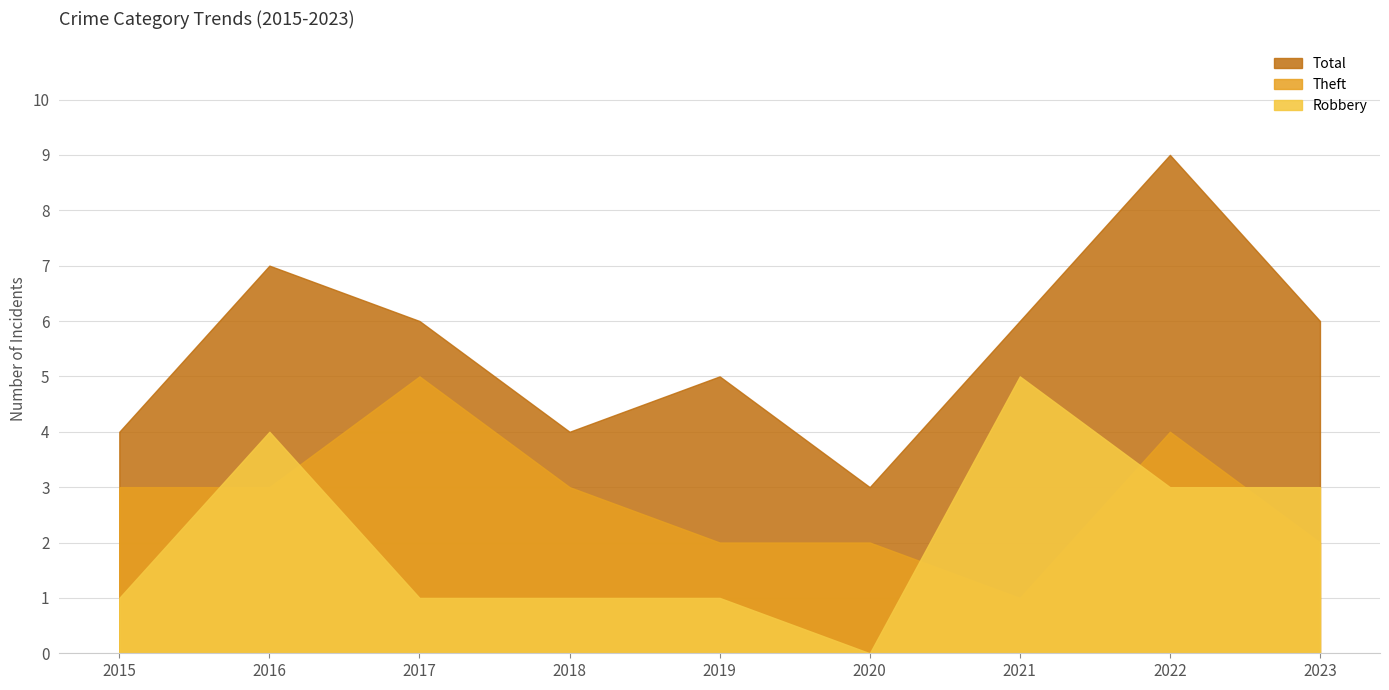

What is the value of the Robbery point at the 7th from the left?

5